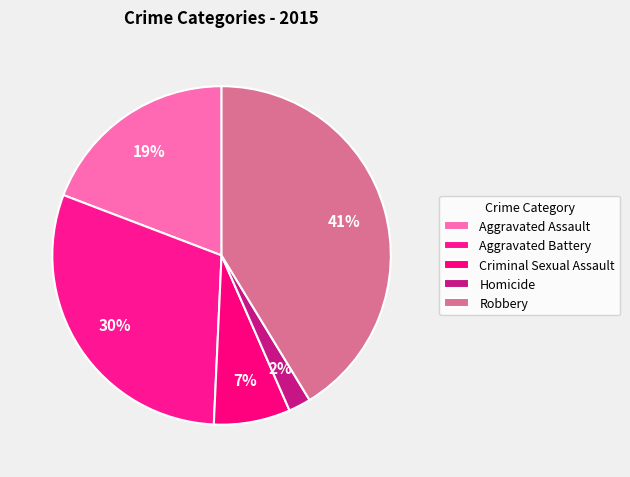

Is there a majority slice in this chart?

No